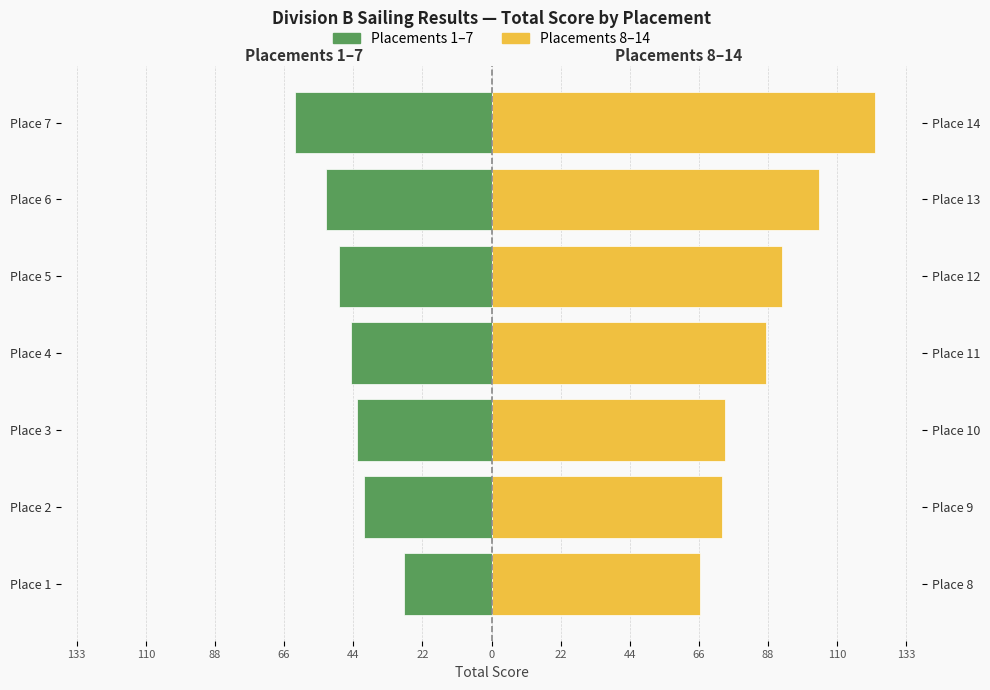

Which series has the largest total across all categories?

Placements 8–14 (Score, right)